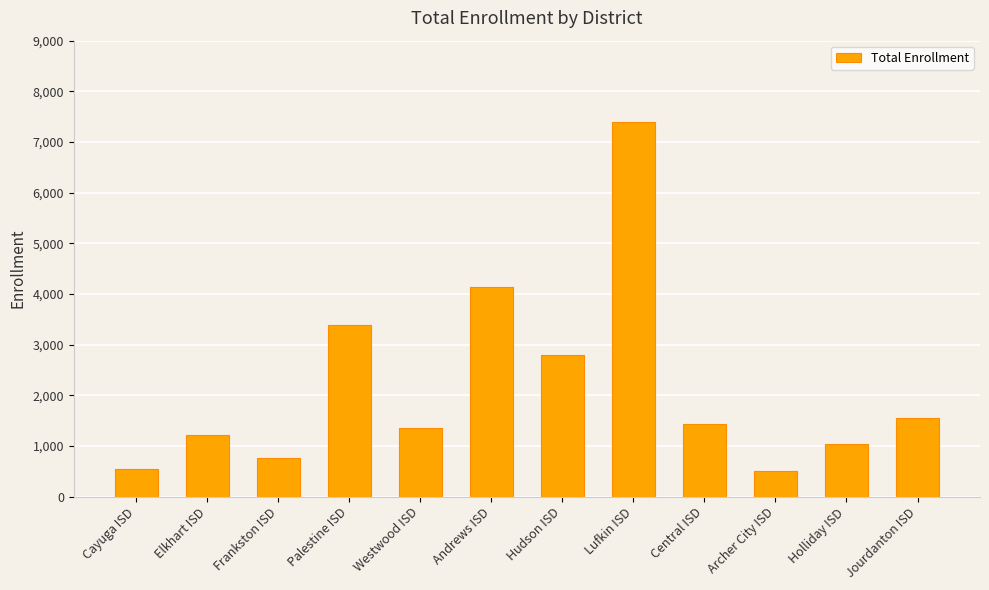

True or false: the data shows 10909 at Lufkin ISD.

False